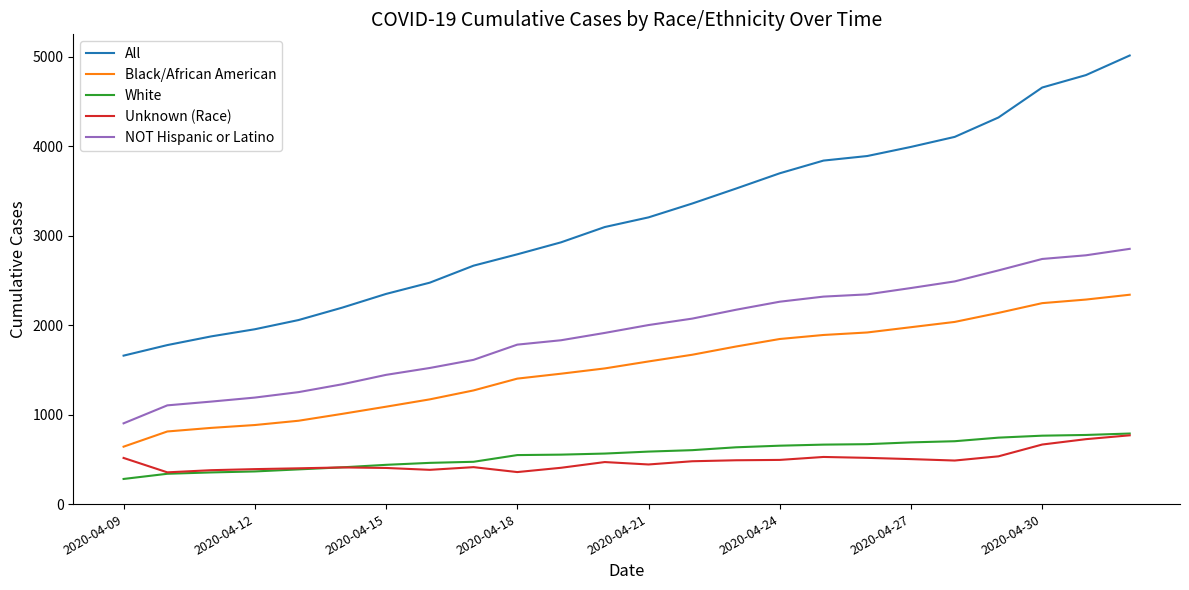

Which series has the largest total across all categories?

All